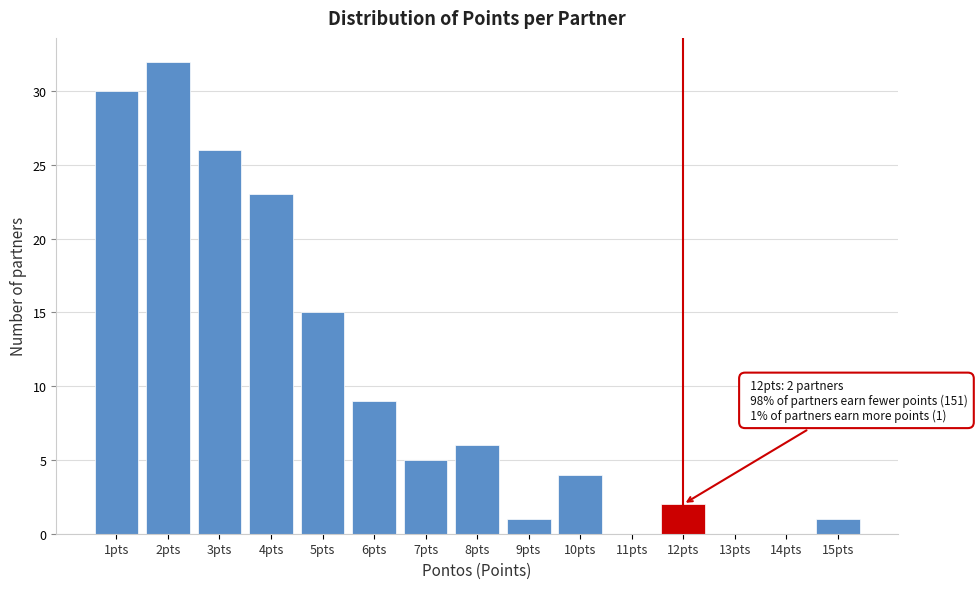

Over which range of the x-axis is the bar tallest?

1.5 to 2.5